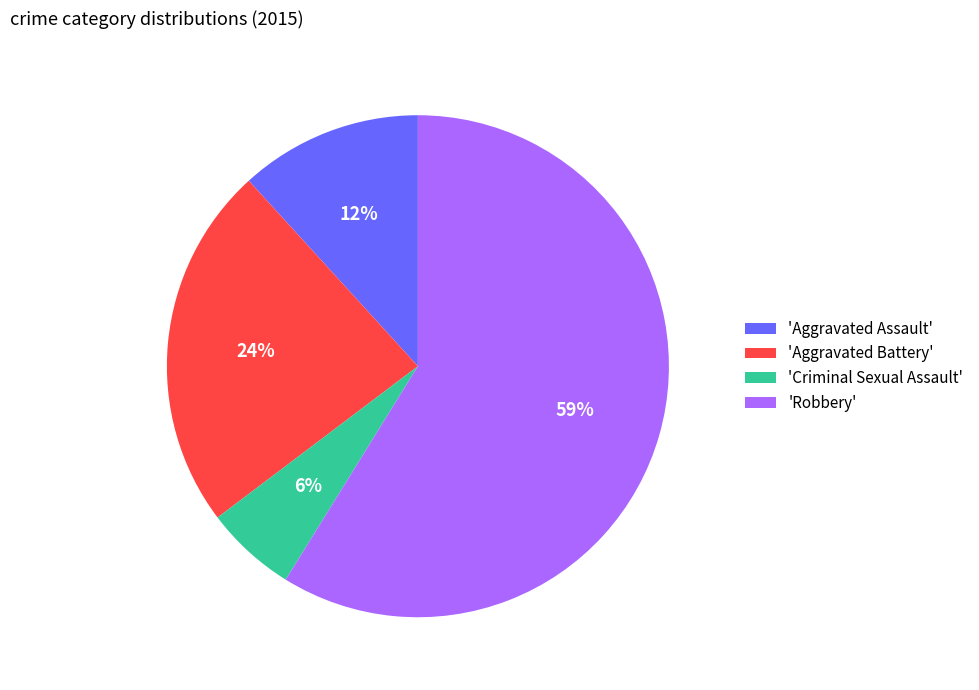

Which slice is the smallest?

'Criminal Sexual Assault'